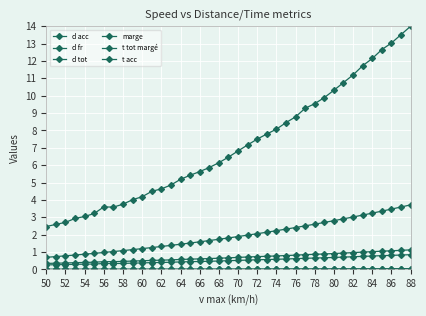

How many lines are shown in the chart?

6